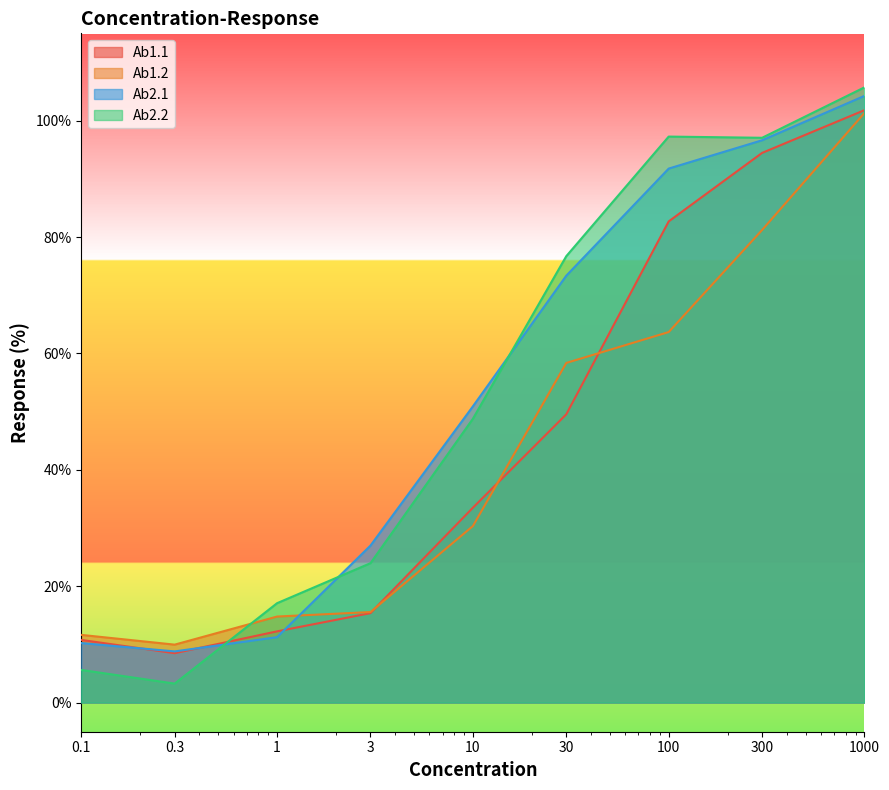

What position from the right is 1000?

1